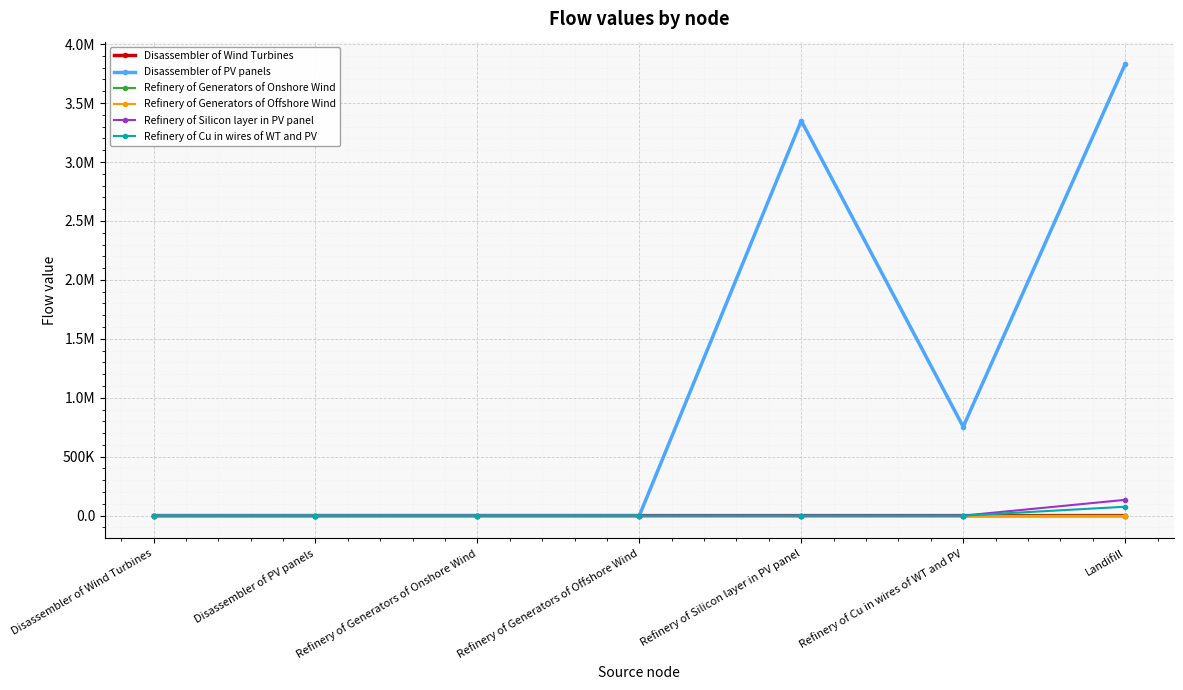

Is this an area chart (filled region under the line)?

No